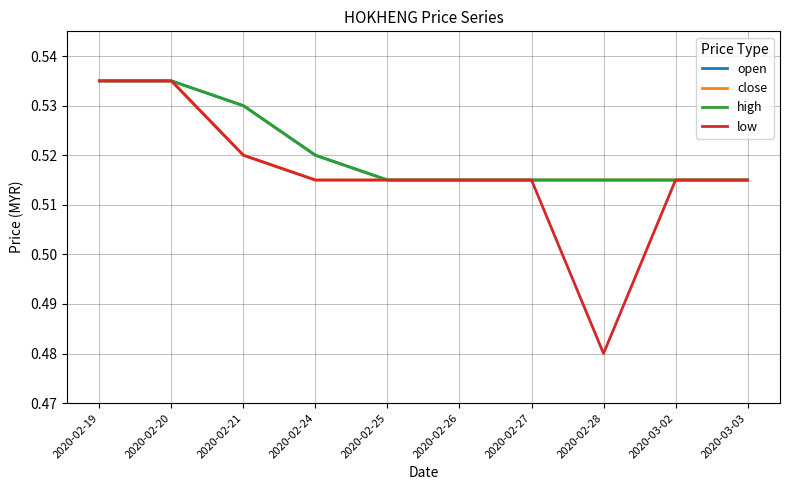

Rank the series by their maximum value, from lowest to highest.

open, close, high, low